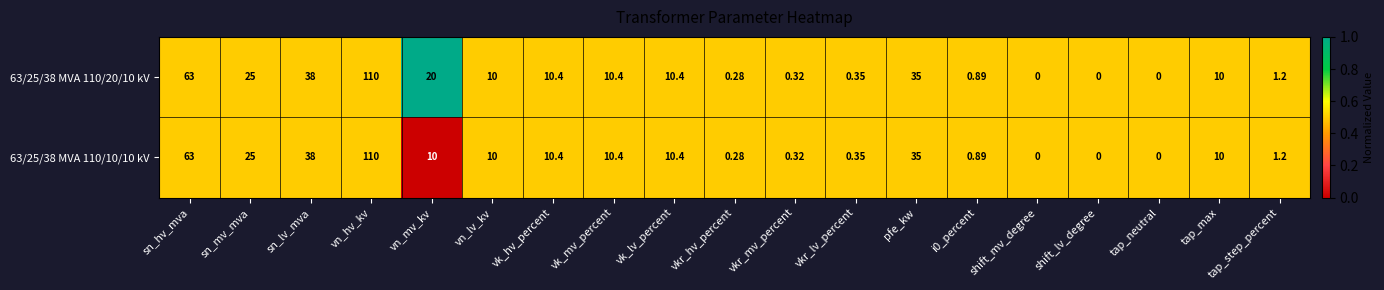

At which label does 63/25/38 MVA 110/20/10 kV reach its peak?

vn_hv_kv